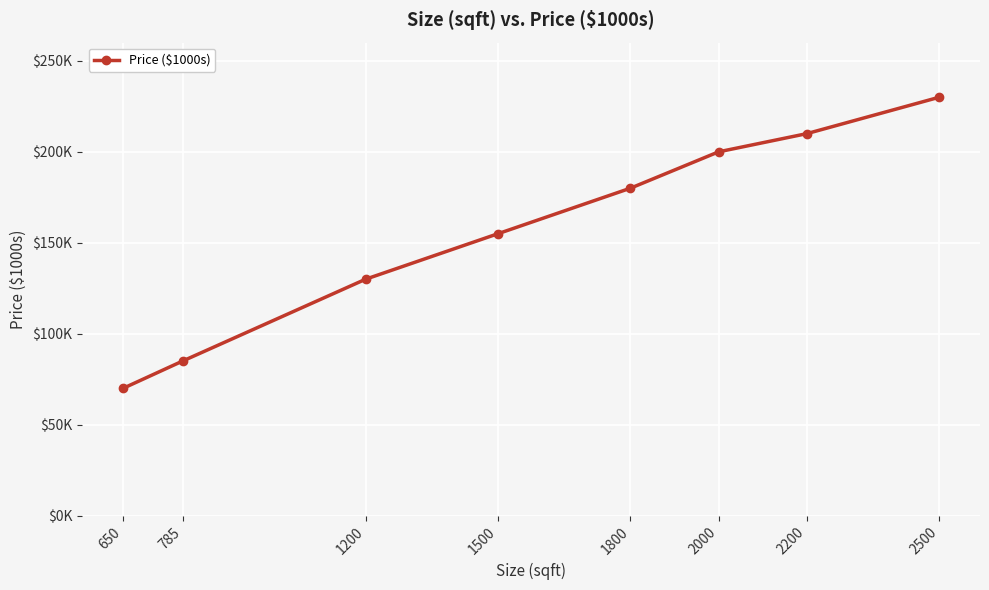

True or false: there are more than 0 points higher than both neighbors.

False